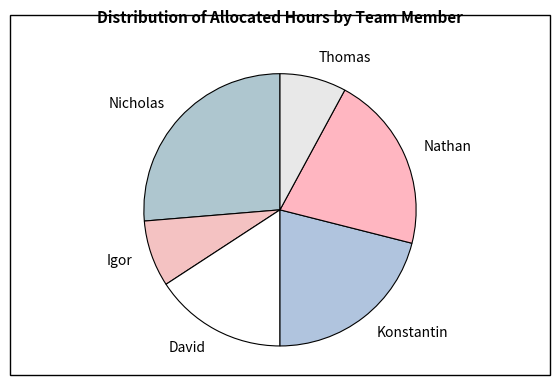

Is the sum of Igor and Nicholas greater than half?

No